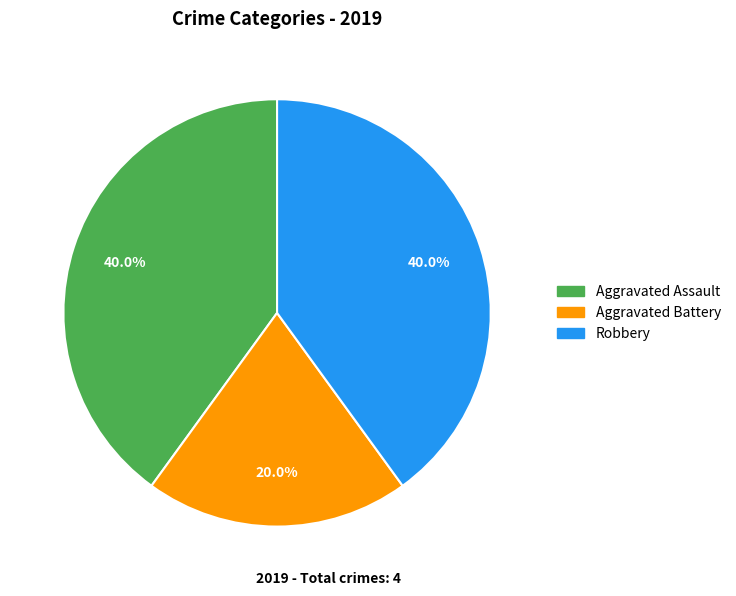

To the nearest percent, what is the combined percentage of Aggravated Battery and Aggravated Assault?

60%